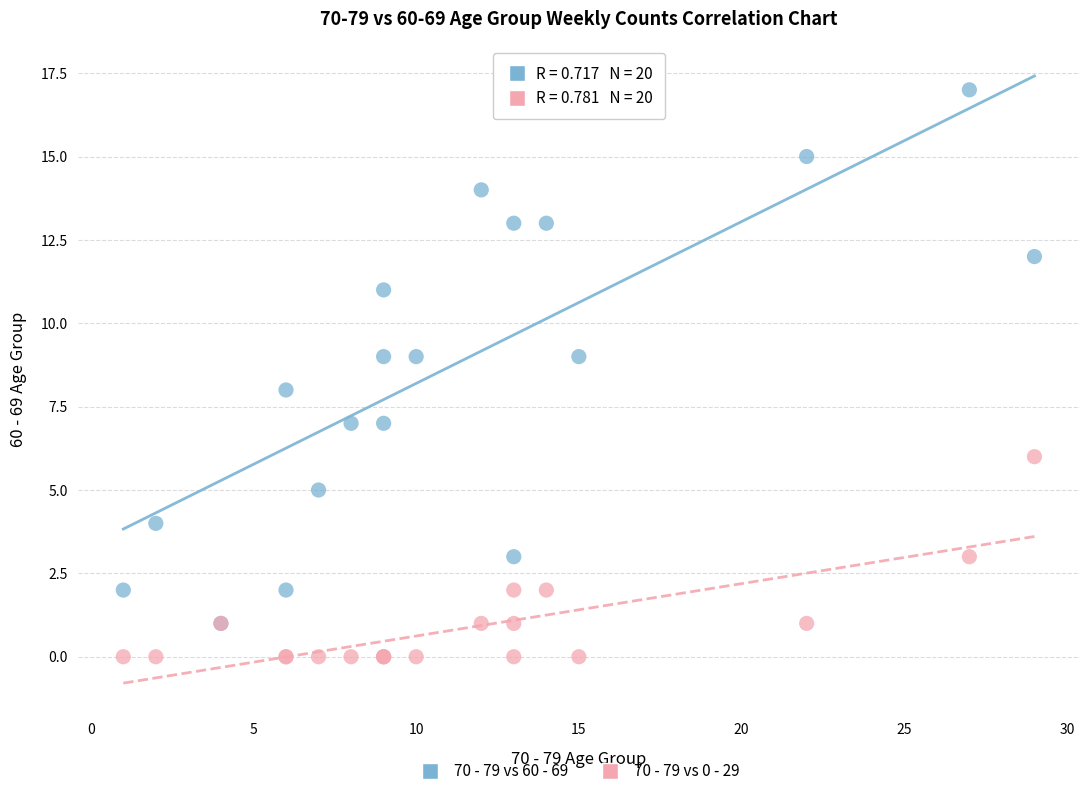

What are all the series names shown in the legend?

70 - 79 vs 60 - 69, 70 - 79 vs 0 - 29